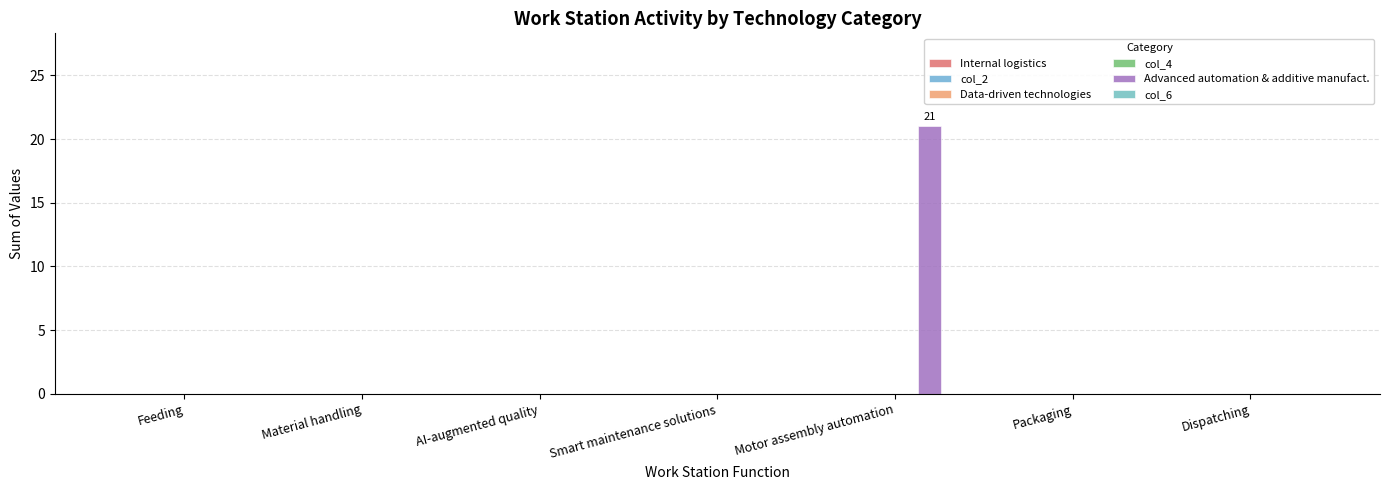

Reading left to right, list all the values displayed in this chart.

Internal logistics: Feeding=0	Material handling=0	AI-augmented quality=0	Smart maintenance solutions=0	Motor assembly automation=0	Packaging=0	Dispatching=0
col_2: Feeding=0	Material handling=0	AI-augmented quality=0	Smart maintenance solutions=0	Motor assembly automation=0	Packaging=0	Dispatching=0
Data-driven technologies: Feeding=0	Material handling=0	AI-augmented quality=0	Smart maintenance solutions=0	Motor assembly automation=0	Packaging=0	Dispatching=0
col_4: Feeding=0	Material handling=0	AI-augmented quality=0	Smart maintenance solutions=0	Motor assembly automation=0	Packaging=0	Dispatching=0
Advanced automation & additive manufact.: Feeding=0	Material handling=0	AI-augmented quality=0	Smart maintenance solutions=0	Motor assembly automation=21	Packaging=0	Dispatching=0
col_6: Feeding=0	Material handling=0	AI-augmented quality=0	Smart maintenance solutions=0	Motor assembly automation=0	Packaging=0	Dispatching=0